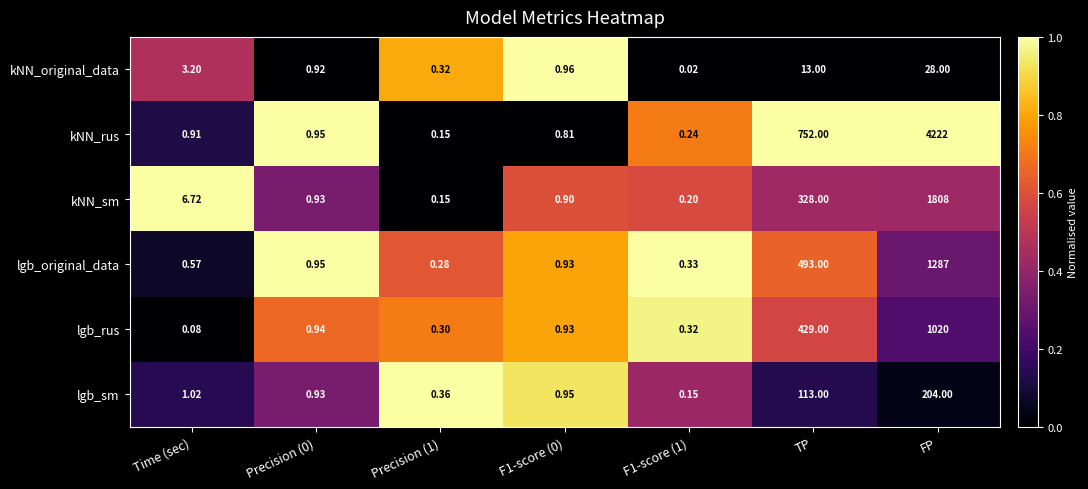

At which label is kNN_rus closest to 2111?

TP